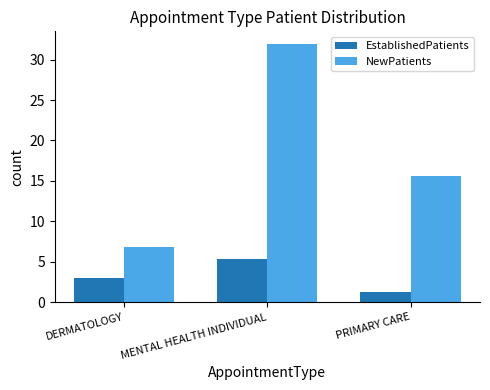

What is the difference between the second highest and minimum values in the EstablishedPatients series?

1.7